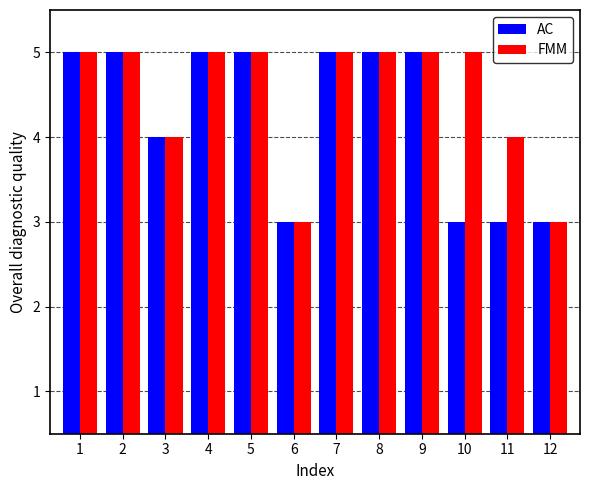

Reading left to right, list all the values displayed in this chart.

AC: 5	5	4	5	5	3	5	5	5	3	3	3
FMM: 5	5	4	5	5	3	5	5	5	5	4	3